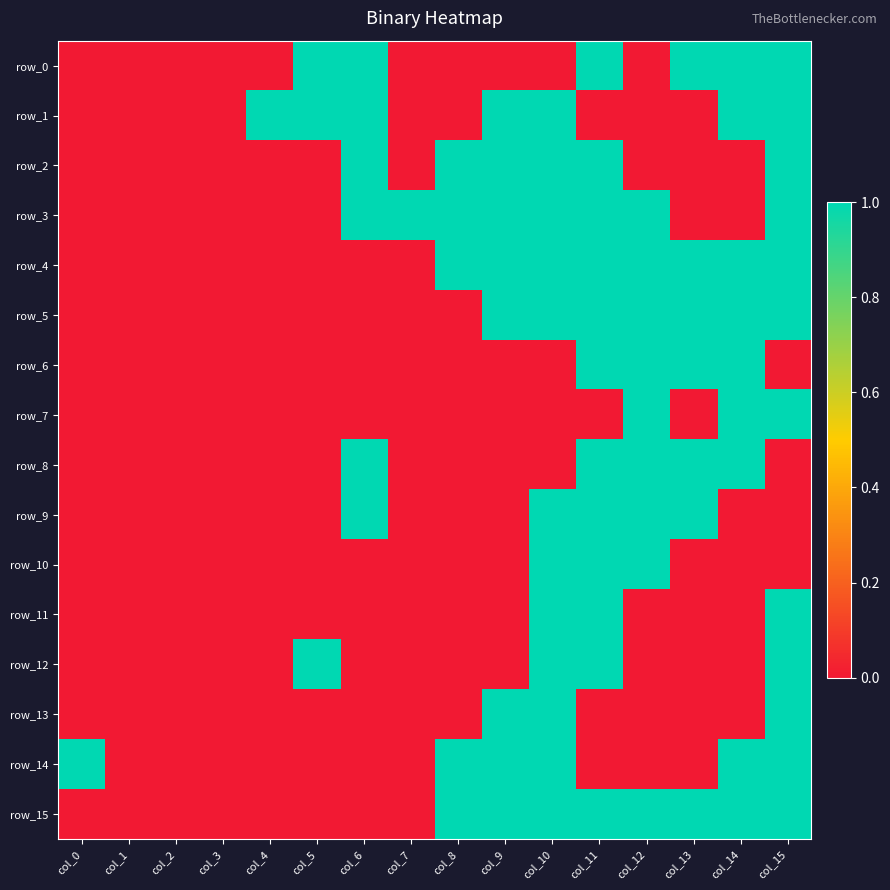

At which category is the sum across all series the highest?

col_10